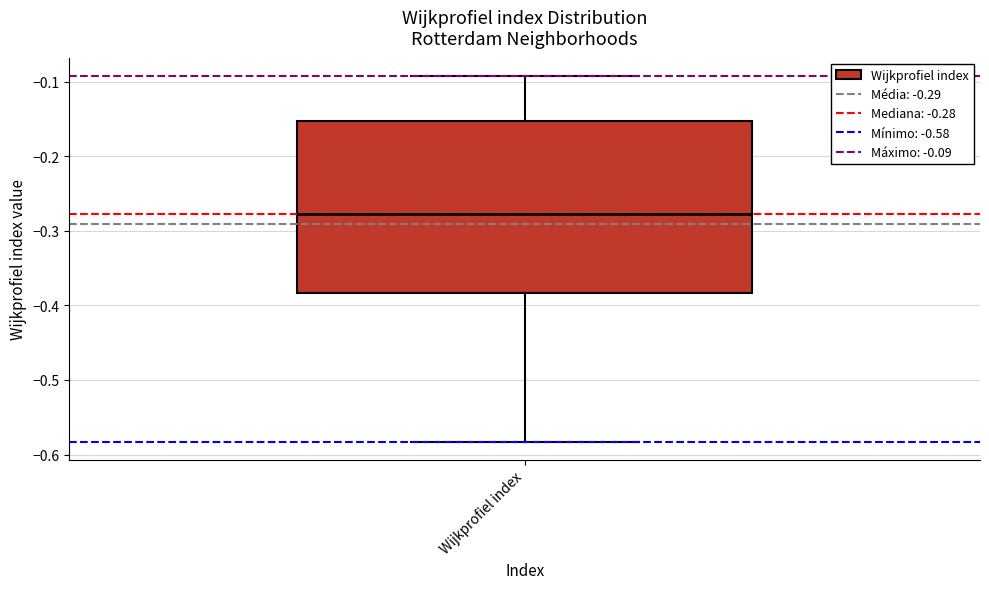

Where does the upper whisker of the box for Wijkprofiel index end on the y-axis? The values are not printed on the chart, so give them approximately, as read against the axis.

-0.09